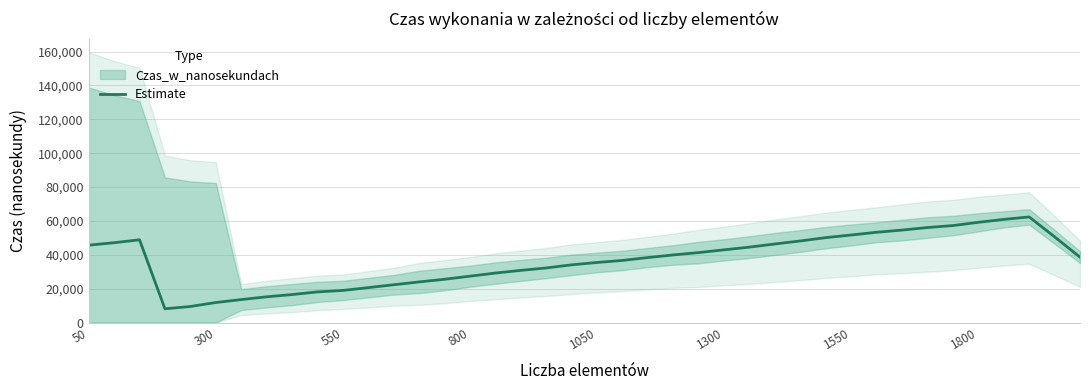

Is this an area chart (filled region under the line)?

No